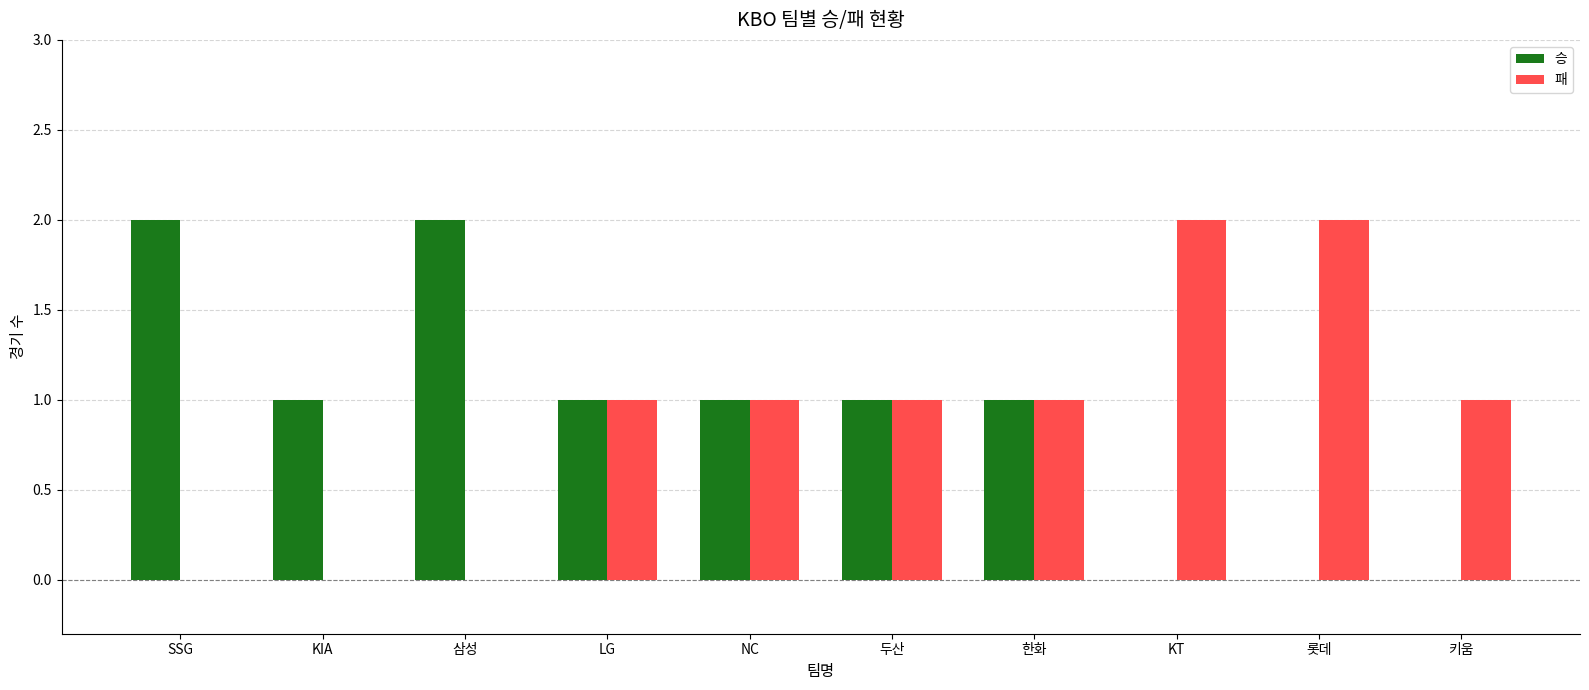

What is the total value across all series at 두산?

2